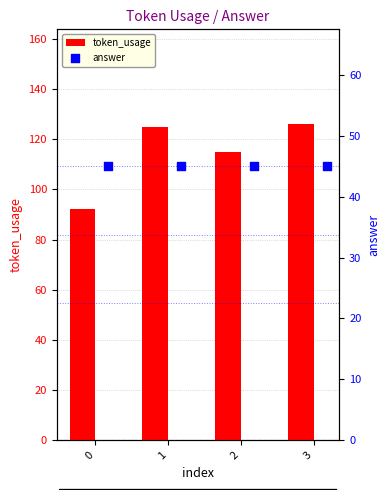

The value of token_usage at 2 is 42. True or false?

False